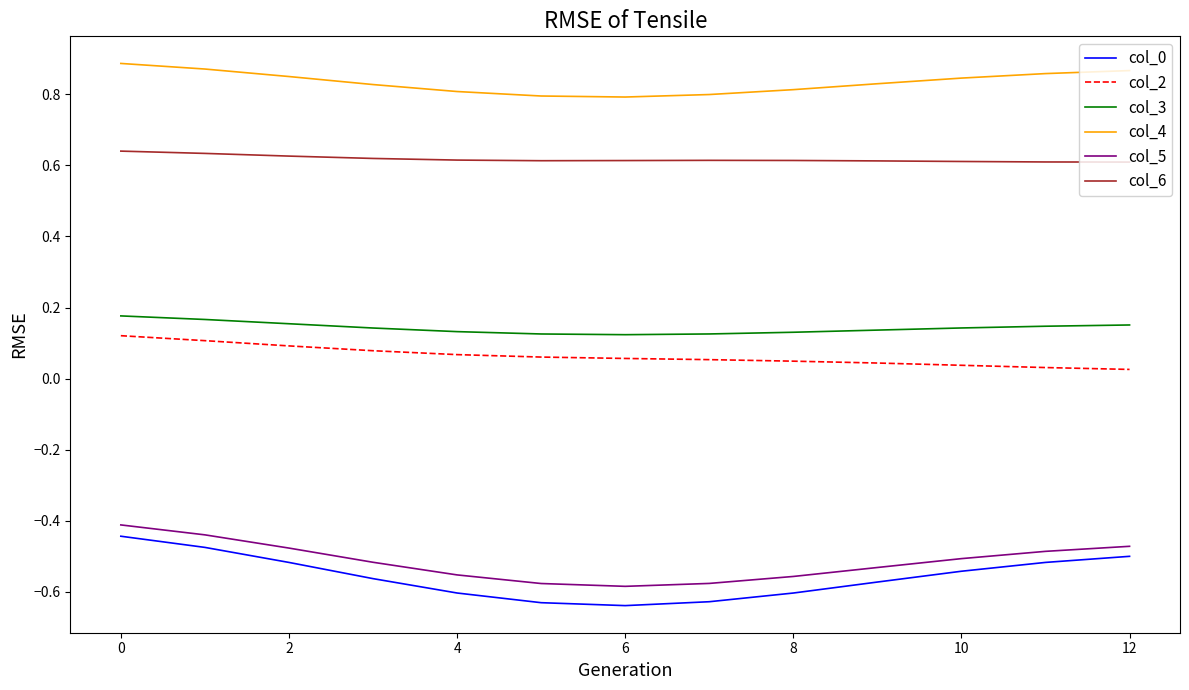

Which series has the largest total across all categories?

col_4